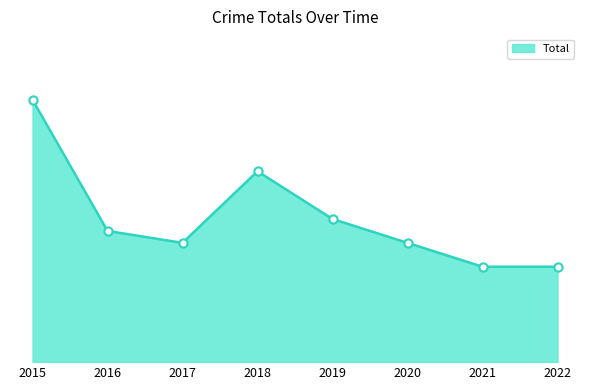

Which has a higher value, 2022 or 2015?

2015